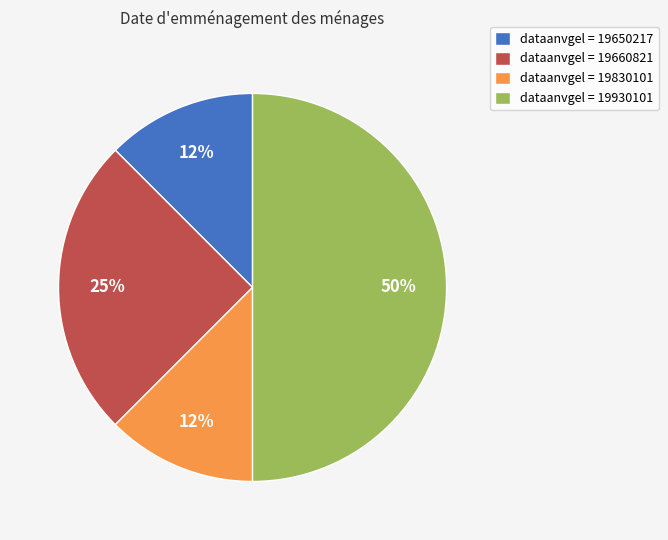

Is the sum of dataanvgel = 19930101 and dataanvgel = 19830101 greater than half?

Yes